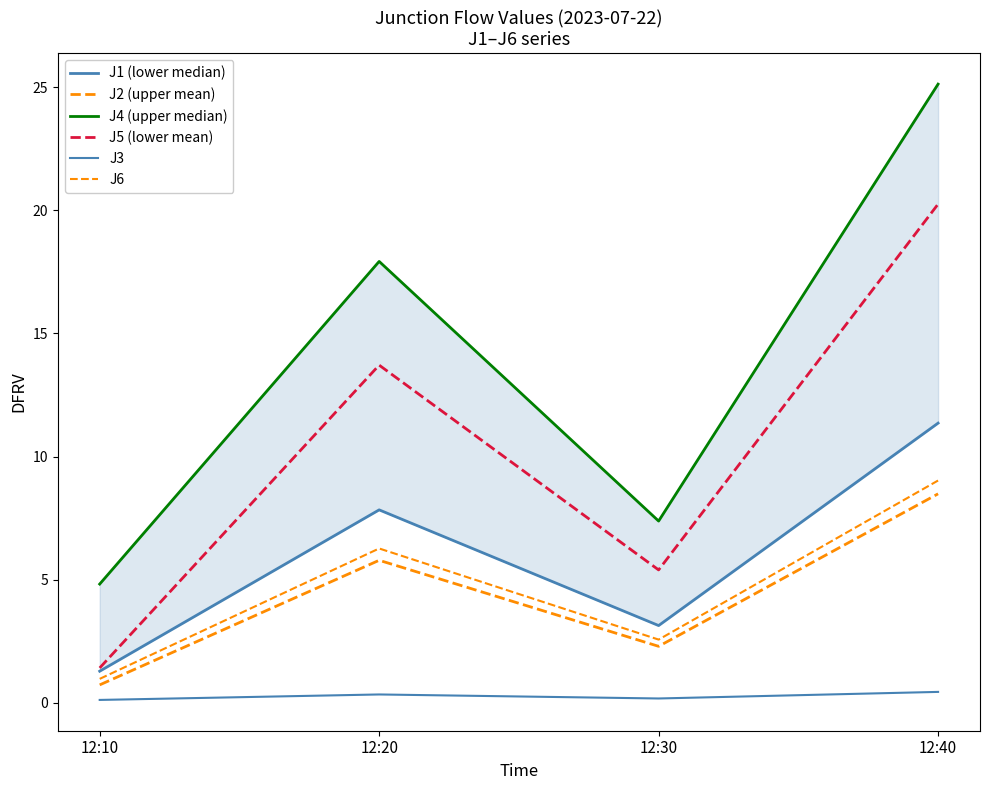

Rank the series by their maximum value, from lowest to highest.

J3, J2 (upper mean), J6, J1 (lower median), J5 (lower mean), J4 (upper median)